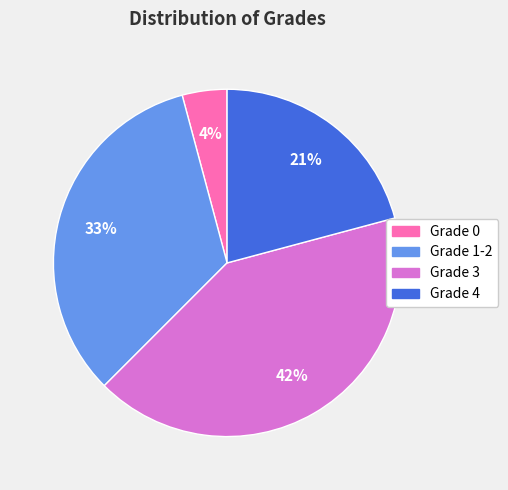

To the nearest percent, what is the average slice percentage?

25%